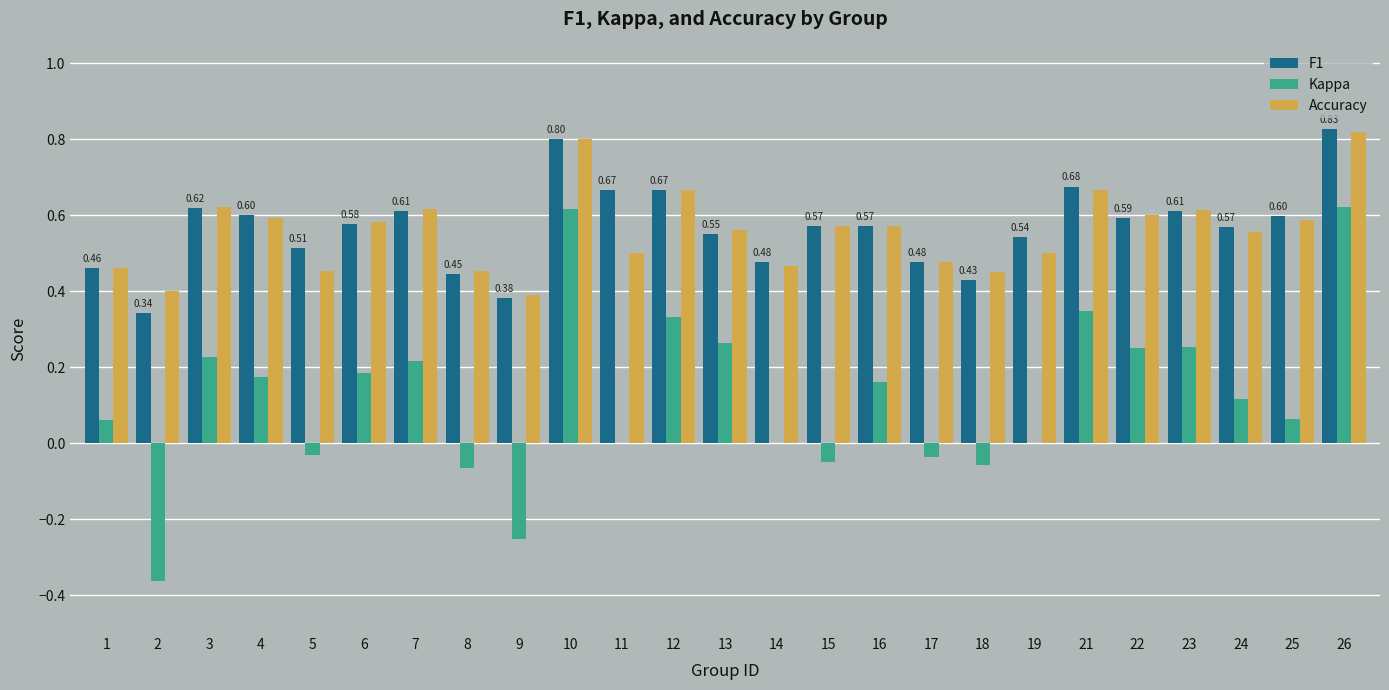

Is the value of F1 at 14 greater than the value of Kappa at 14?

Yes